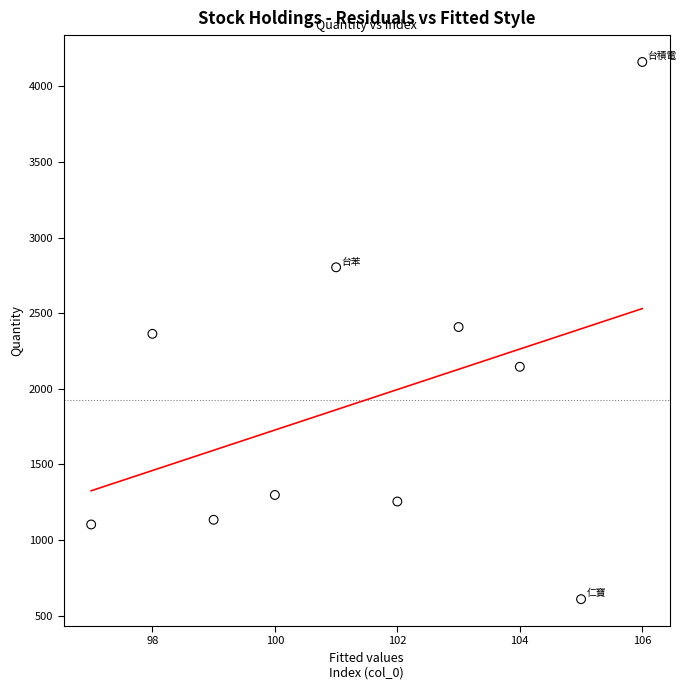

What is the average Y value?

1928